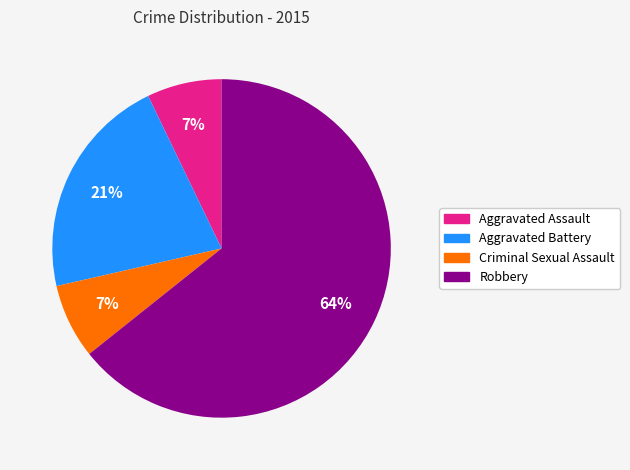

To the nearest percent, what is the average slice percentage?

25%